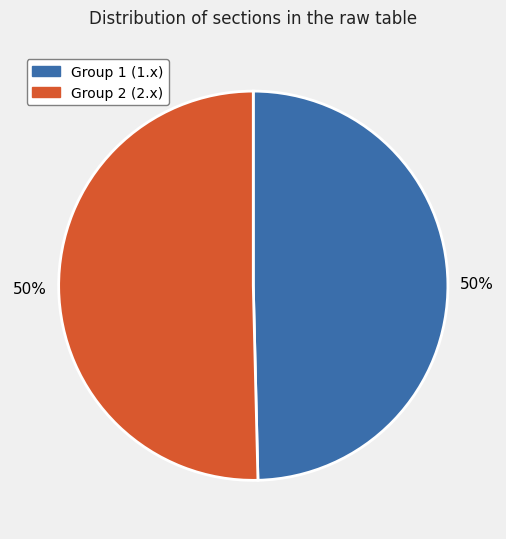

Is the sum of Group 2 (2.x) and Group 1 (1.x) greater than half?

Yes